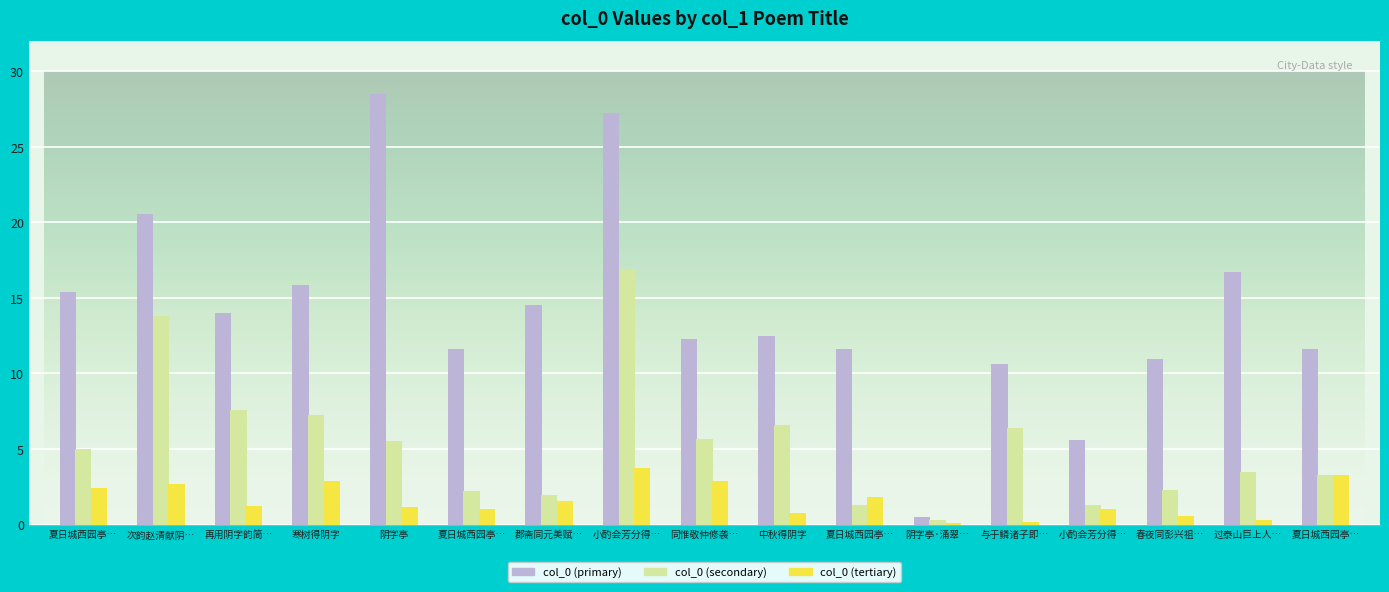

Which series has the largest range (max minus min)?

col_0 (primary)